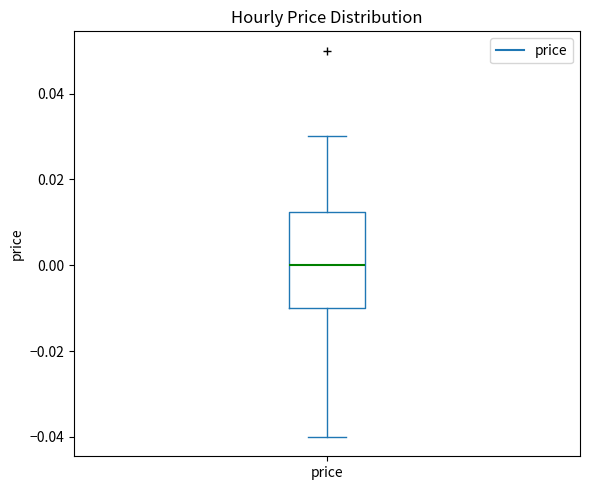

Transcribe this box plot: give where the median line is, the range the box spans, and where the two whiskers end, as read against the y-axis. The values are not printed on the chart, so give them approximately, as read against the axis.

median 0.000, box -0.010 to 0.012, whiskers -0.040 to 0.030